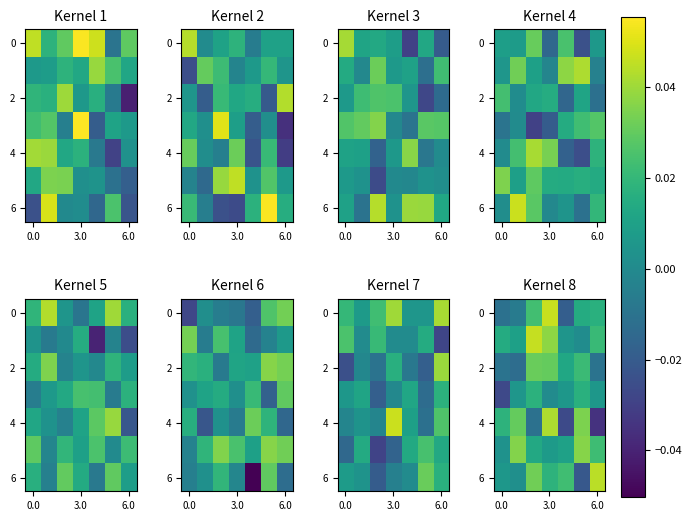

What is the difference between the second highest and minimum values in the 6 series?

0.1